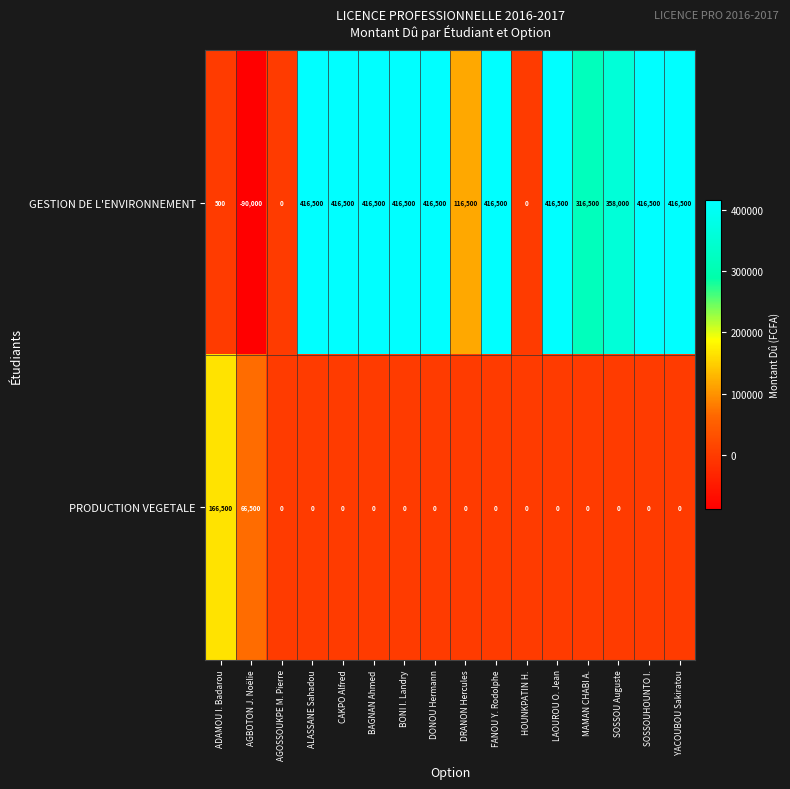

Which series has the largest range (max minus min)?

GESTION DE L'ENVIRONNEMENT